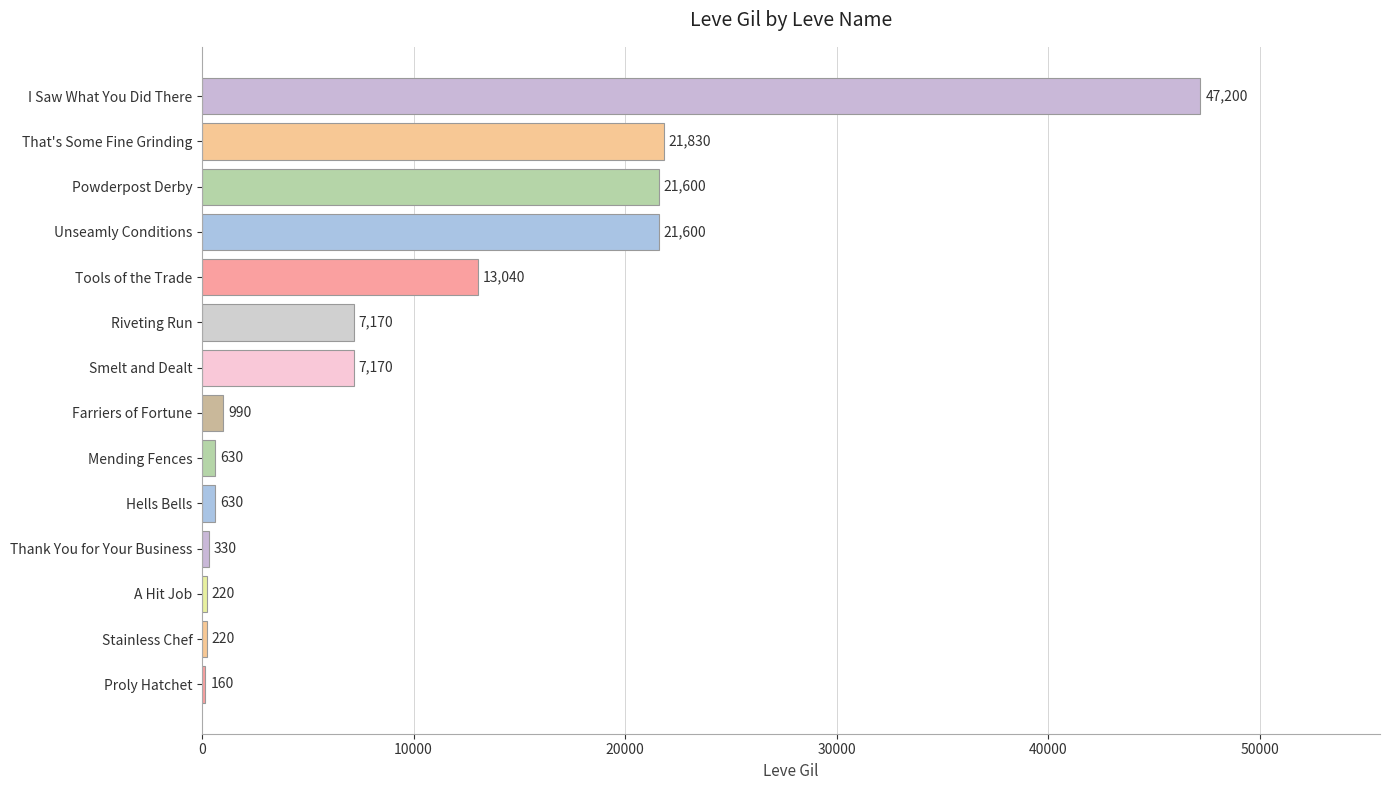

What is the sum of all values?

142790